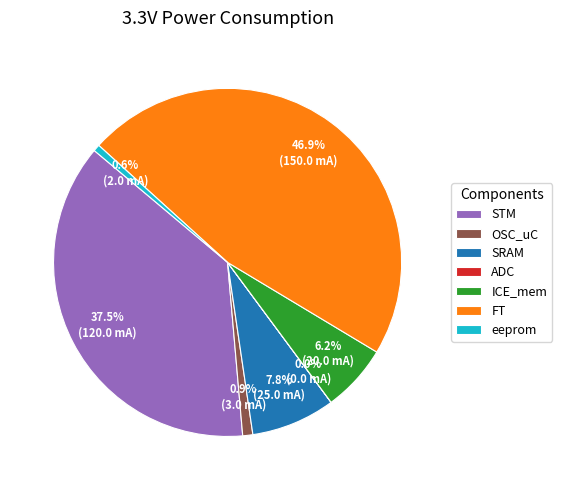

Which slice is the largest?

FT